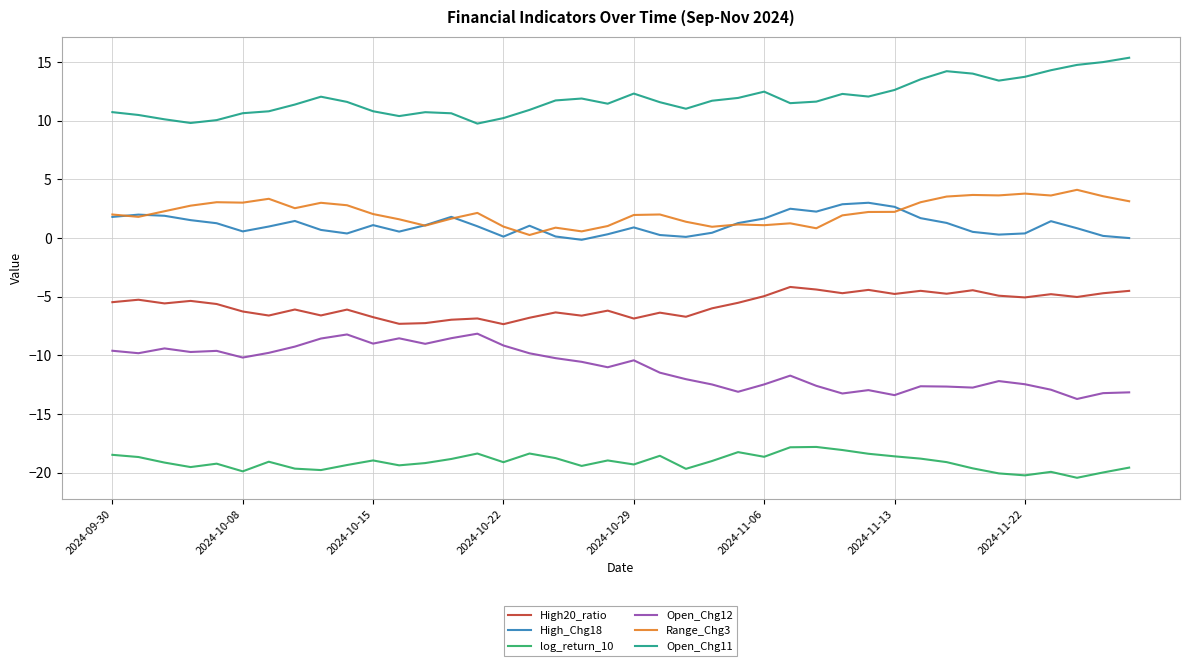

What is the greatest value displayed?

15.4